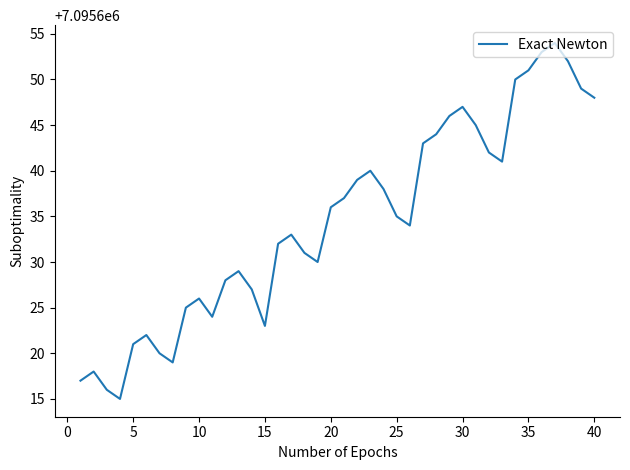

What is the difference between the maximum and minimum values?

39